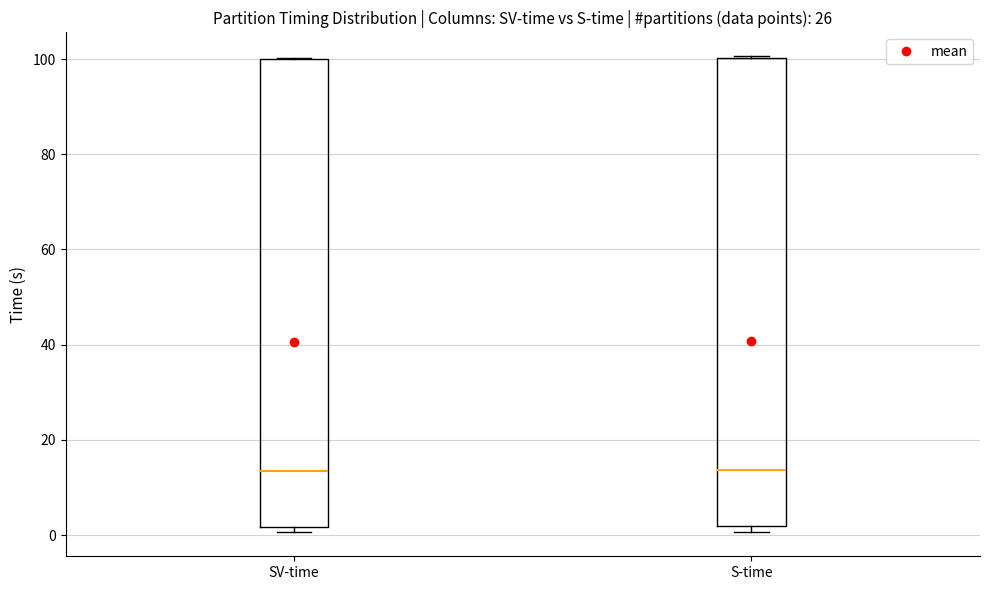

Where is the upper edge of the box for S-time on the y-axis? The values are not printed on the chart, so give them approximately, as read against the axis.

100